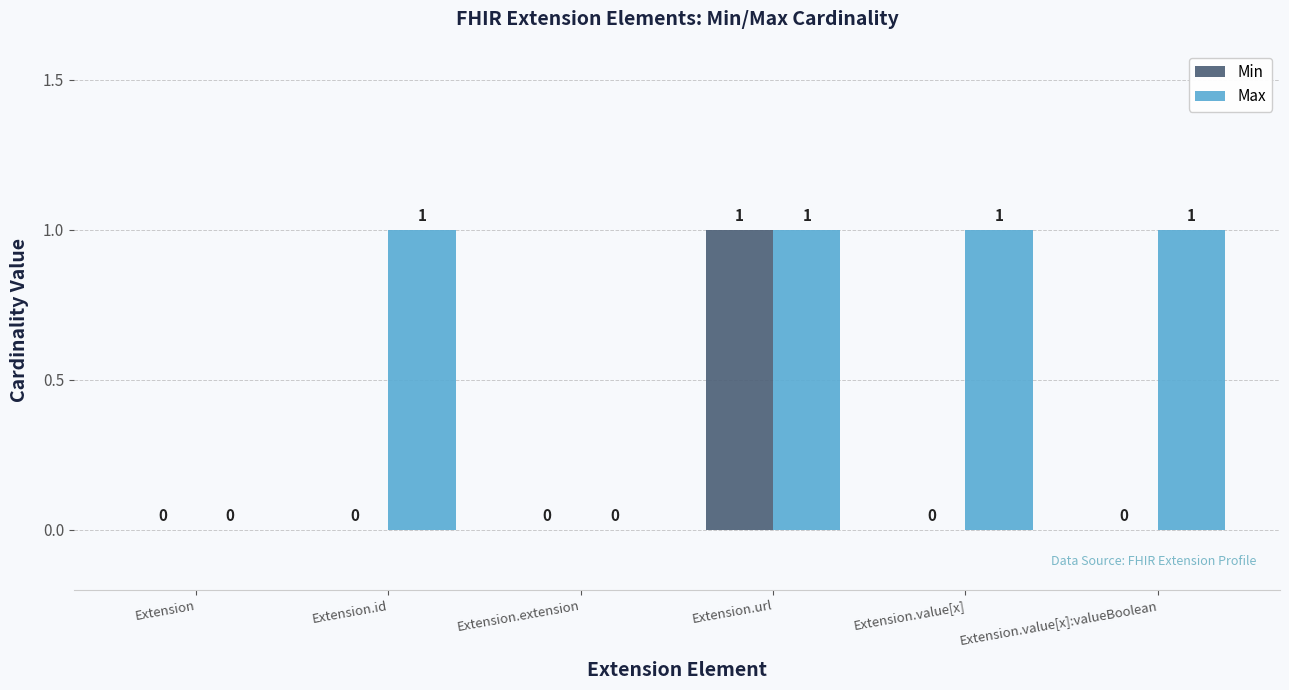

What is the sum of all Max values?

4